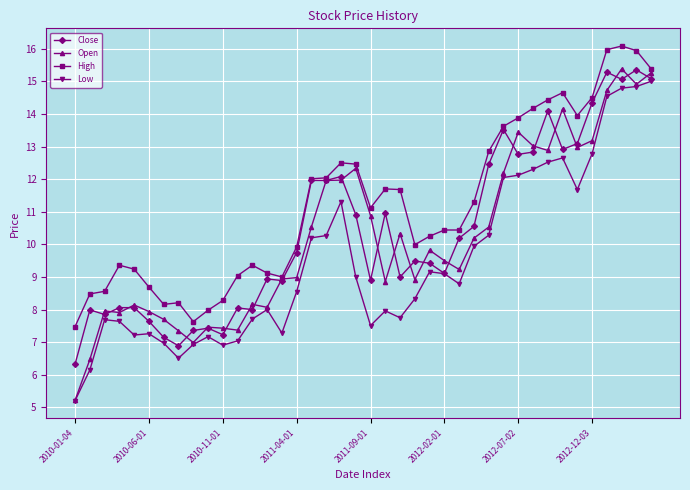

At how many categories does at least one series exceed 15?

4